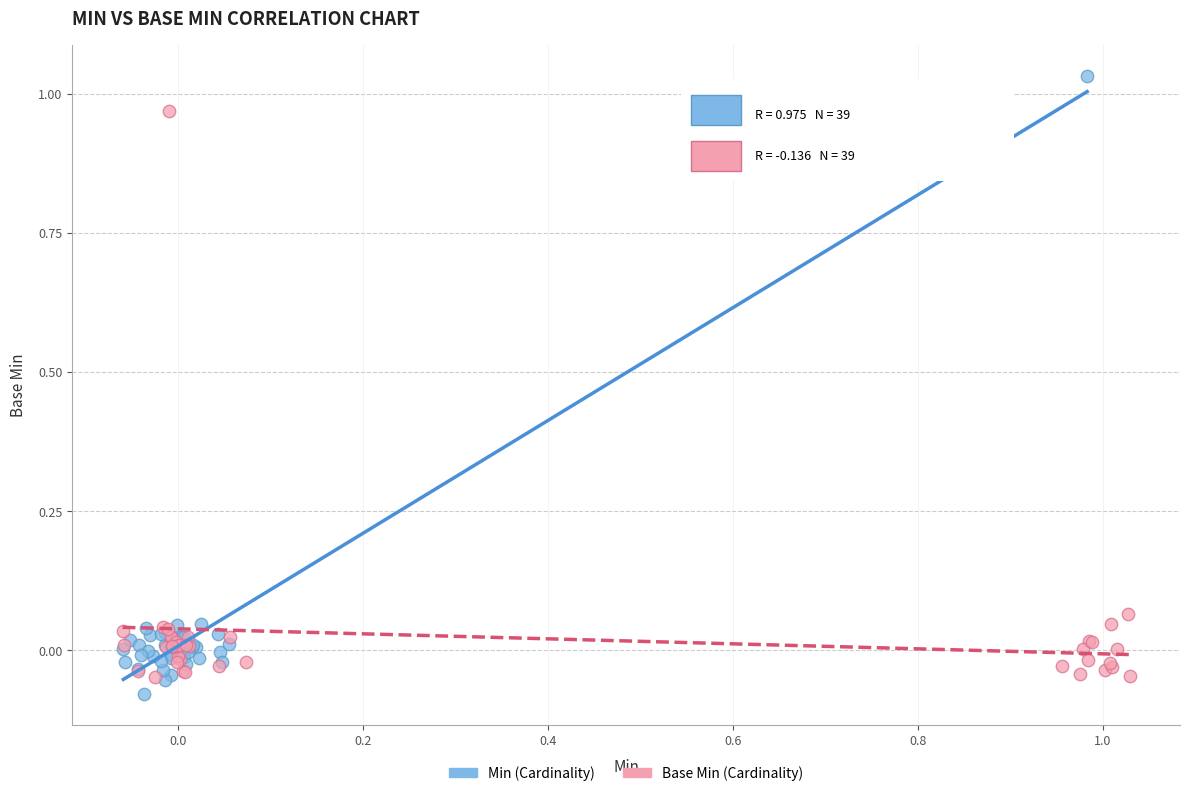

Which series contains the highest Y value?

Min (Cardinality)